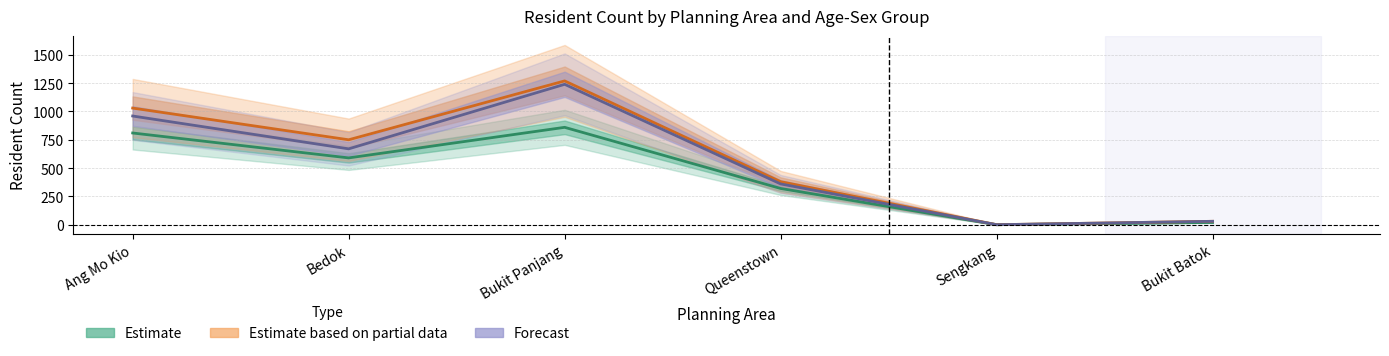

What is the sum of the Forecast values at Bukit Panjang and Sengkang?

1240